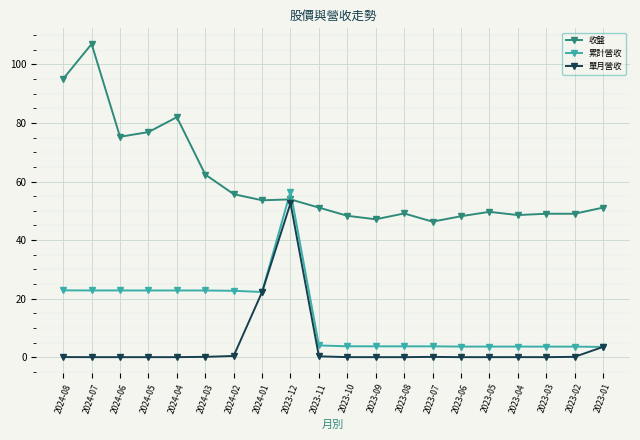

What is the maximum value for 收盤?

107.0